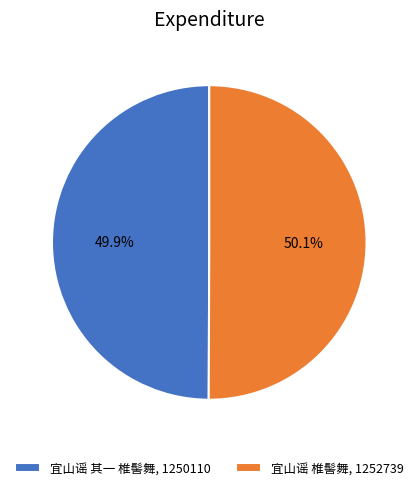

True or false: 宜山谣 其一 椎髻舞 accounts for 50% of the total.

True